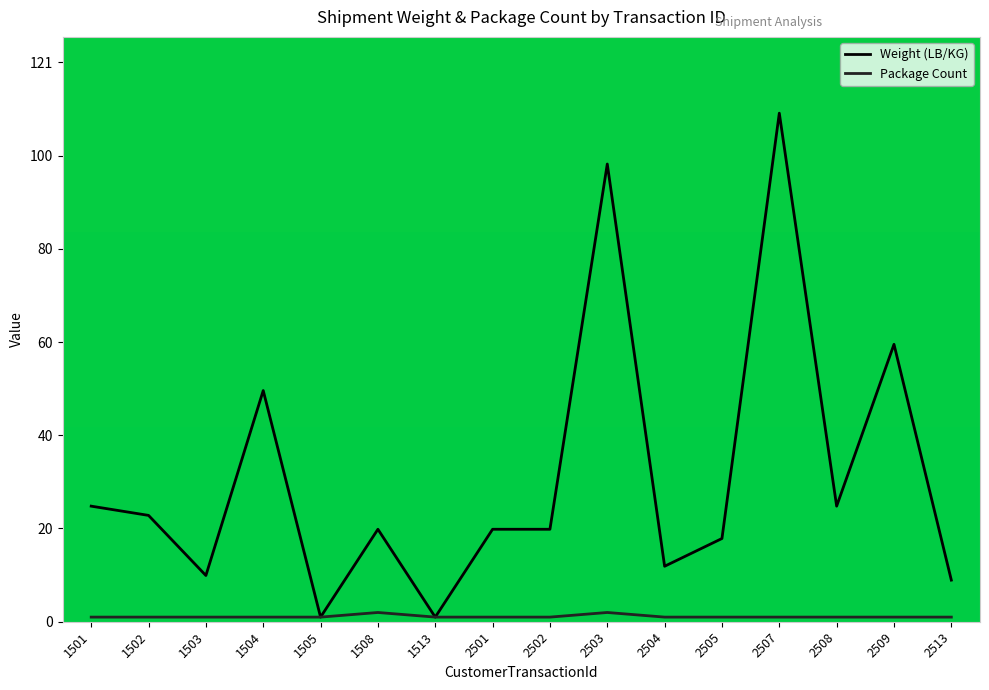

What is the average value of the Package Count series?

1